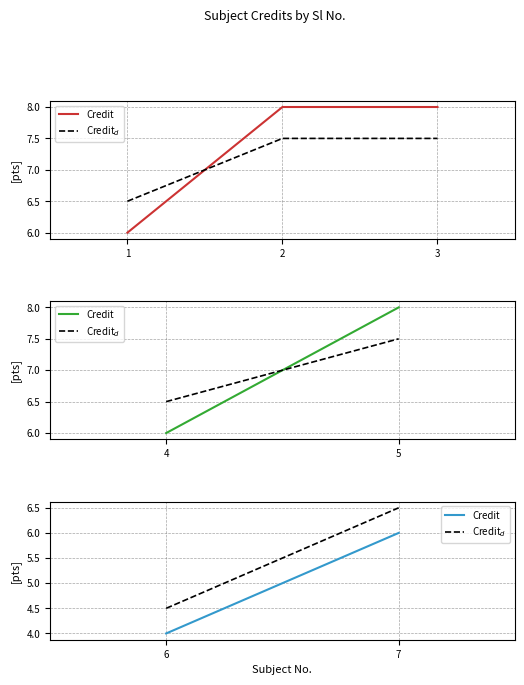

The Credit series shows 12.8 at 2. True or false?

False